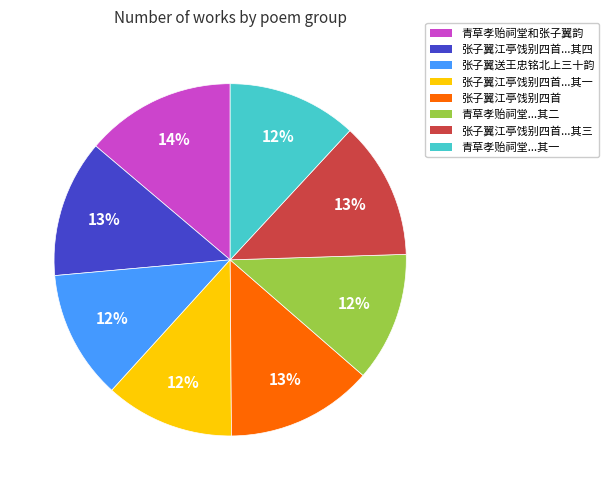

To the nearest percent, what is the average slice percentage?

12%